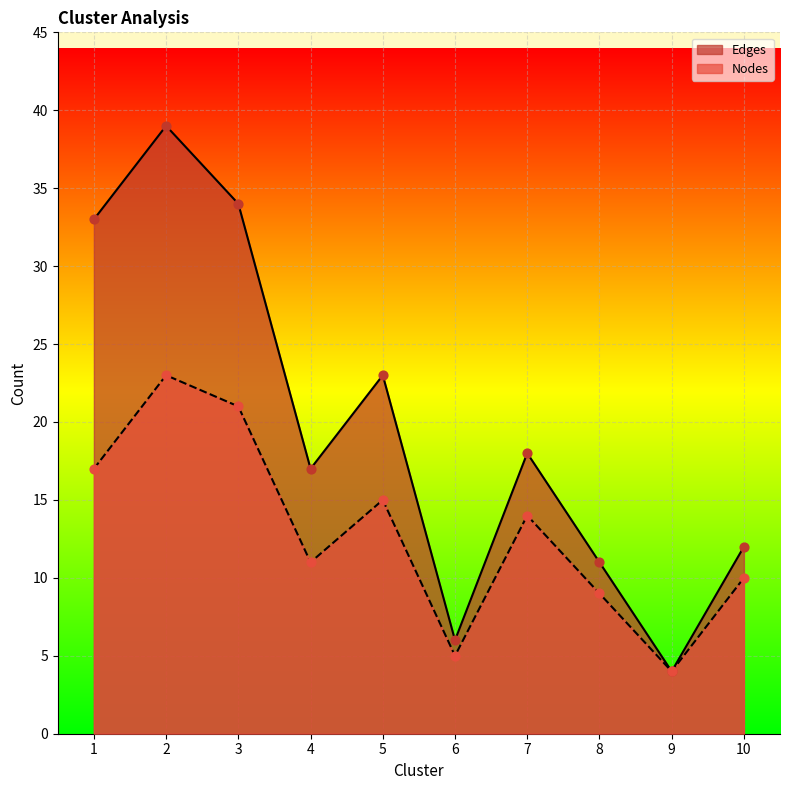

Is the value of Edges at 3 greater than the value of Nodes at 4?

Yes